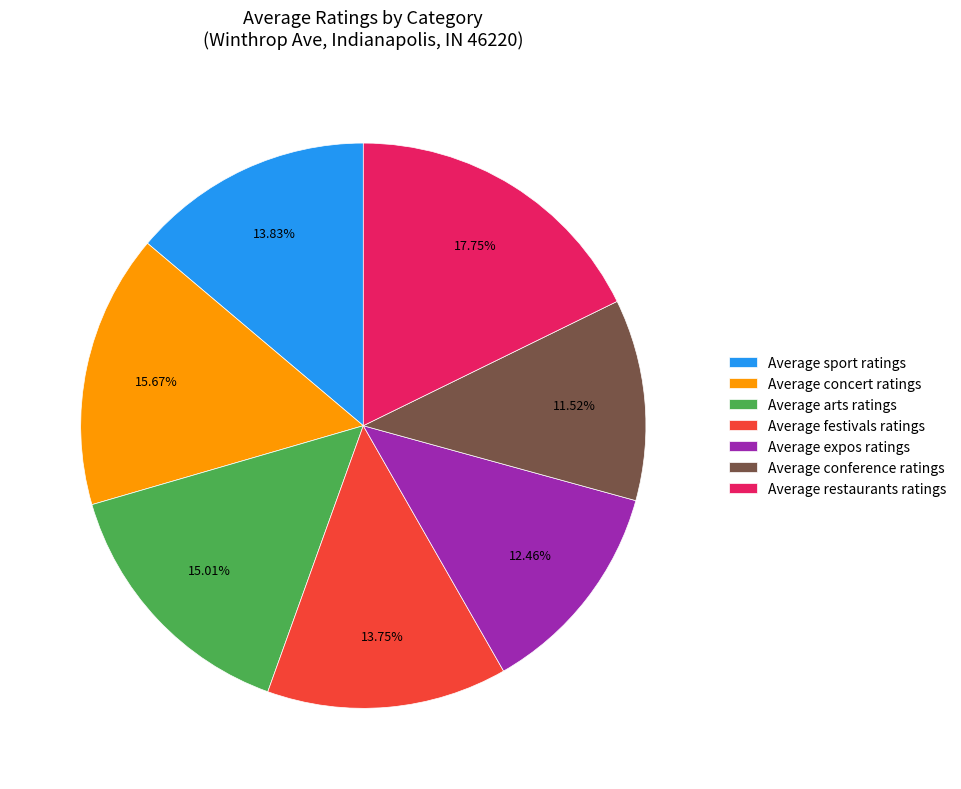

Between Average expos ratings and Average arts ratings, which is larger?

Average arts ratings